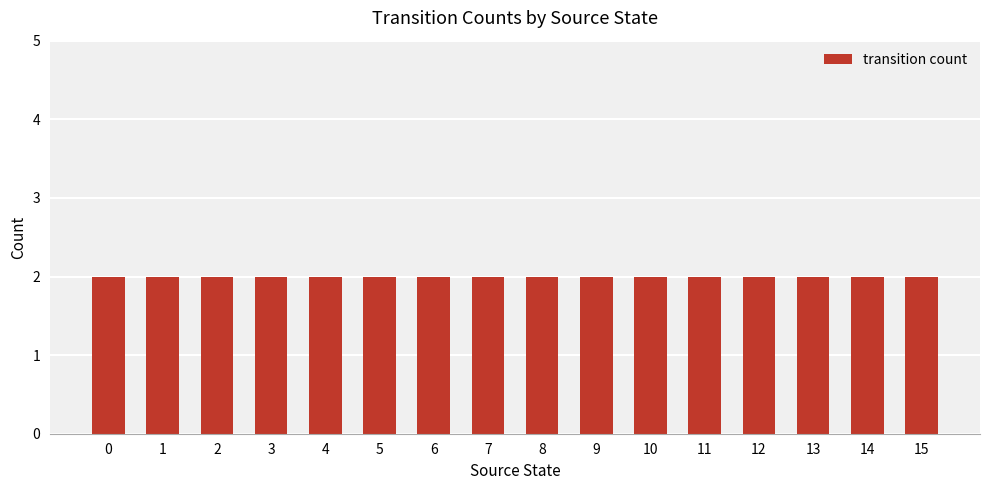

The chart shows a value of 0 at 21. True or false?

False